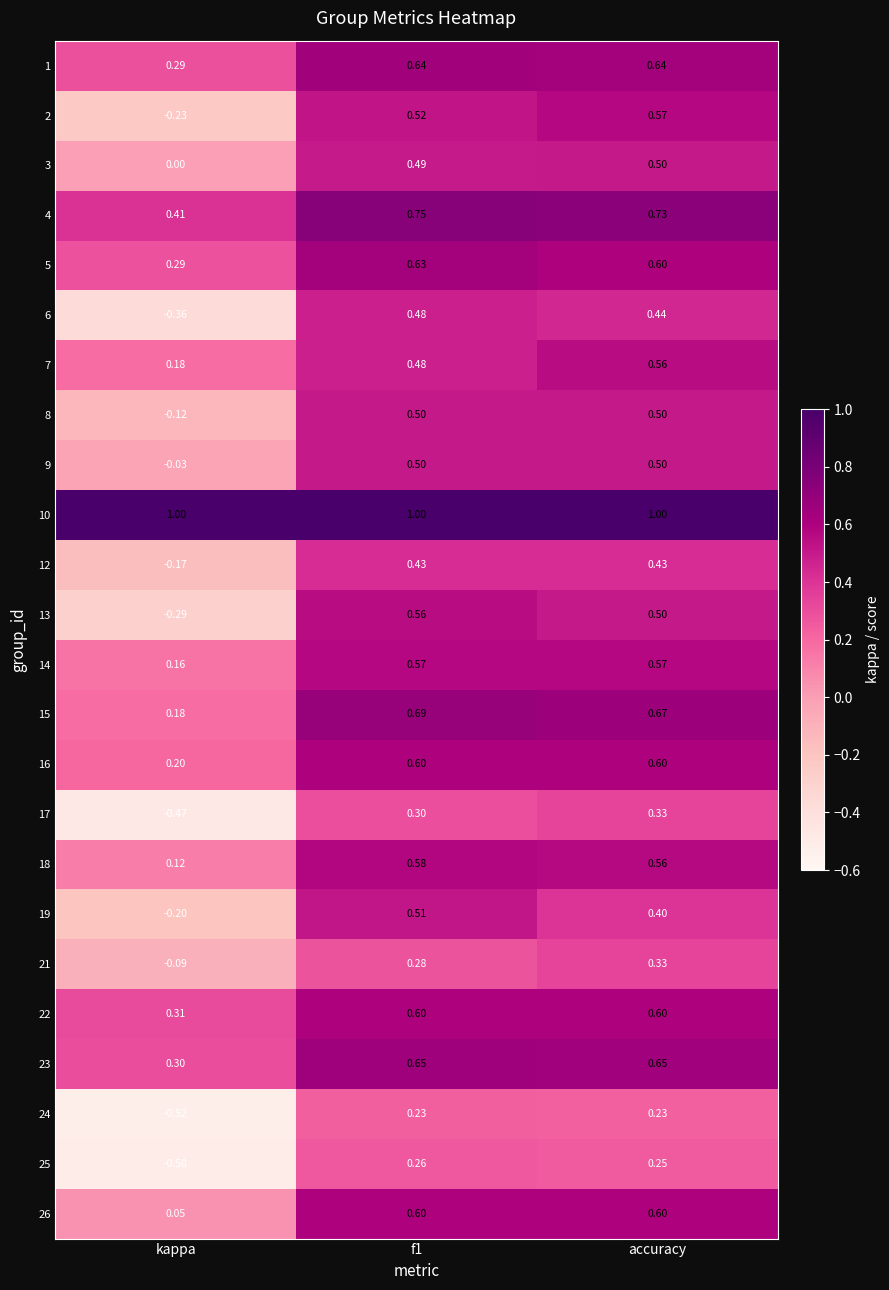

Where is 14 nearest to the value 0?

kappa